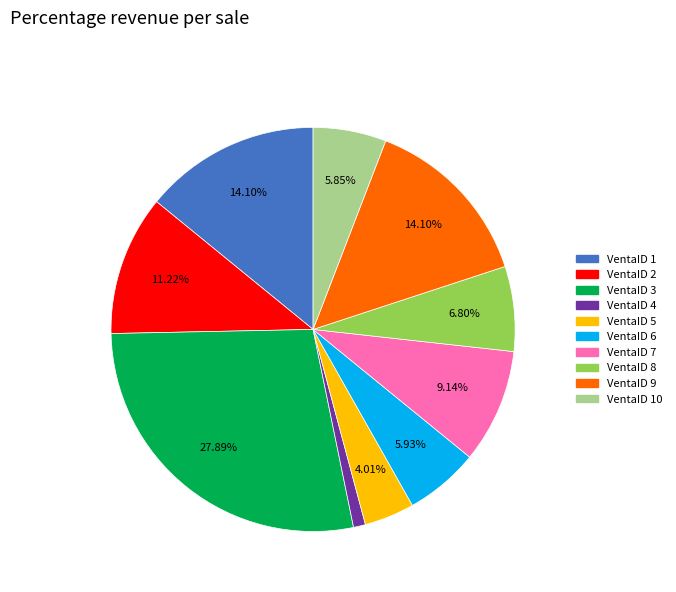

Is there a majority slice in this chart?

No